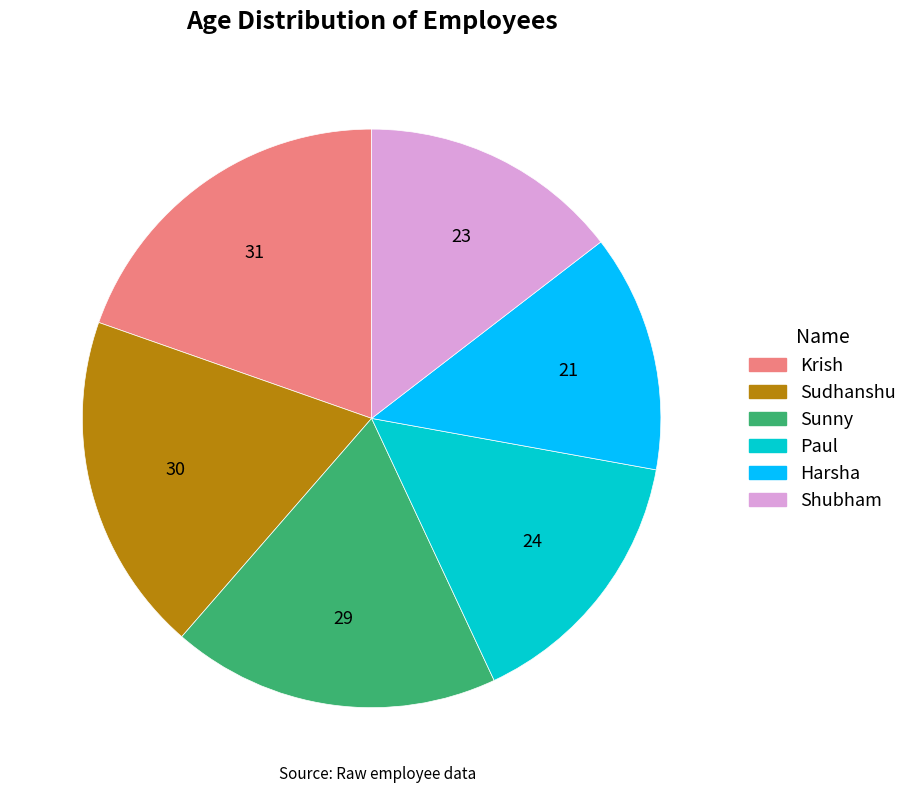

What is the smallest slice in the pie chart?

Harsha